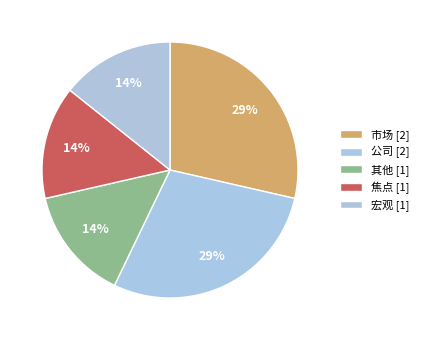

Is it true that 宏观 is 2% of the pie?

False